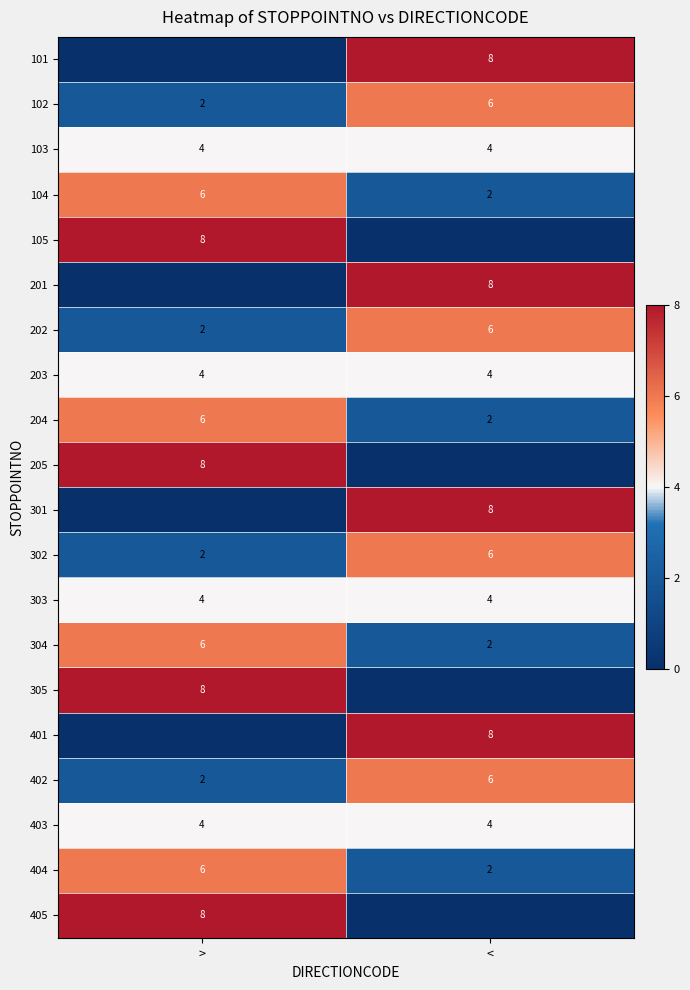

Read the 203 value at <.

4